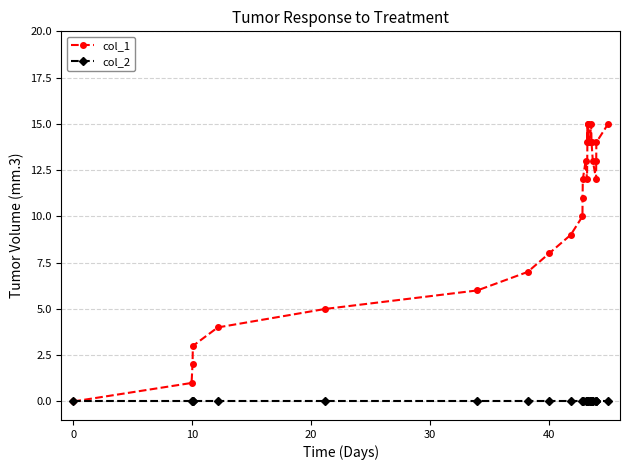

Which series has the widest spread of values?

col_1